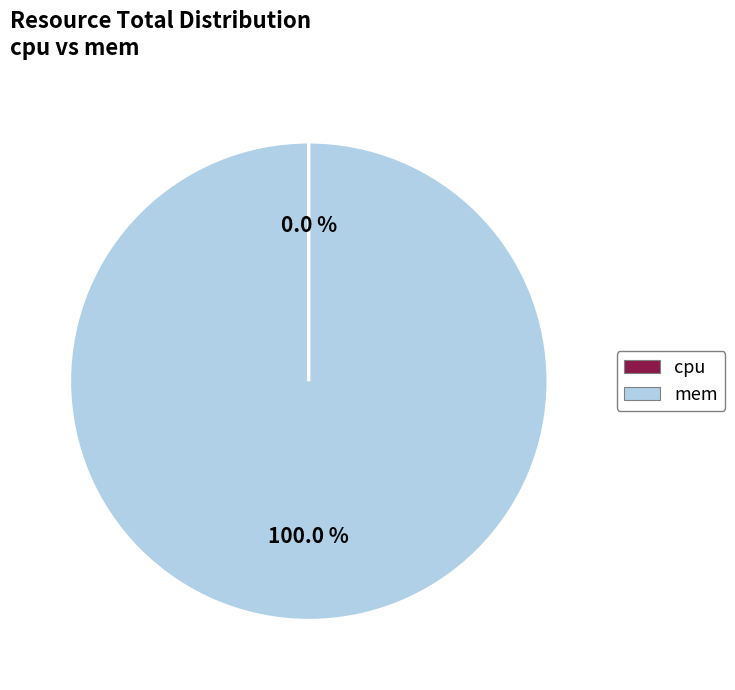

Is there a majority slice in this chart?

Yes